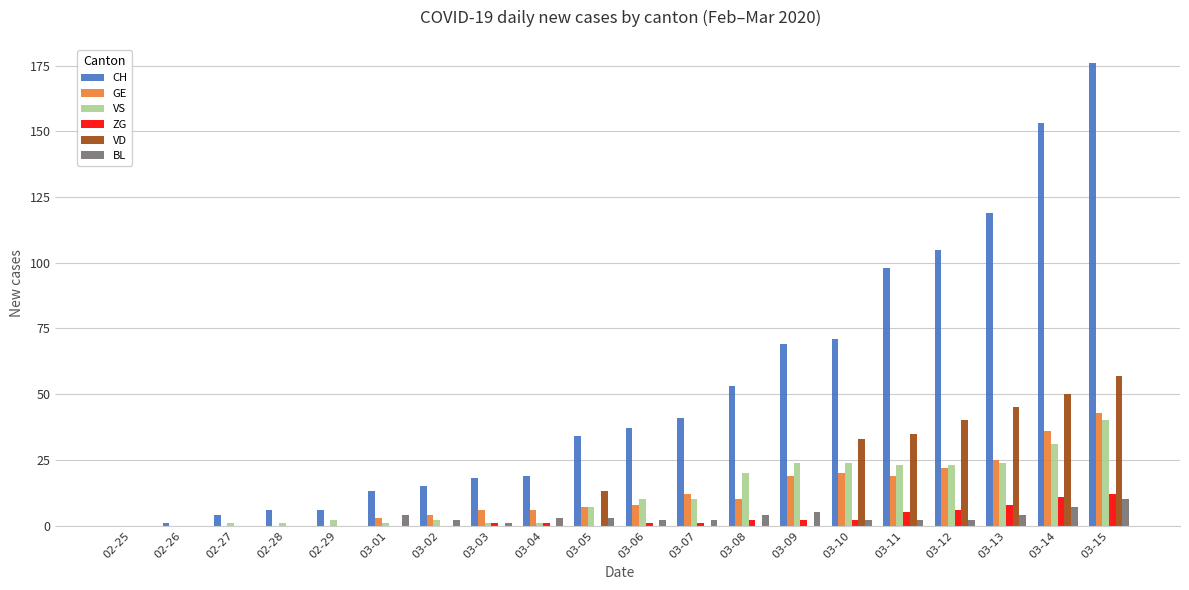

Which series changed the most between 03-02 and 03-13?

CH